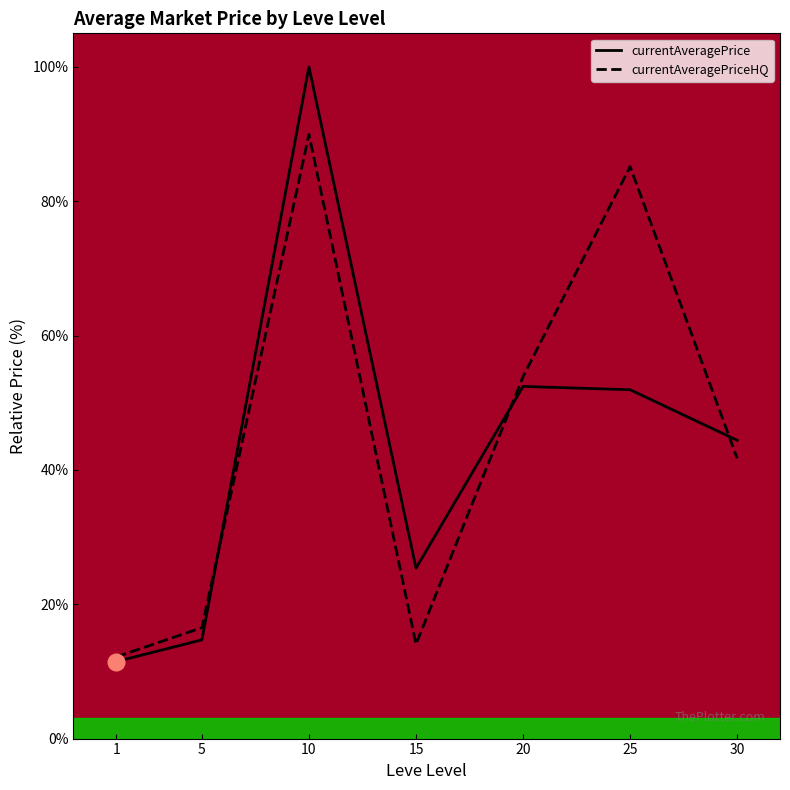

Reading left to right, transcribe all the data shown in this chart.

currentAveragePrice: 11.5	14.7	100.0	25.4	52.4	51.9	44.4
currentAveragePriceHQ: 12.2	16.5	90.0	14.0	53.9	85.2	41.7